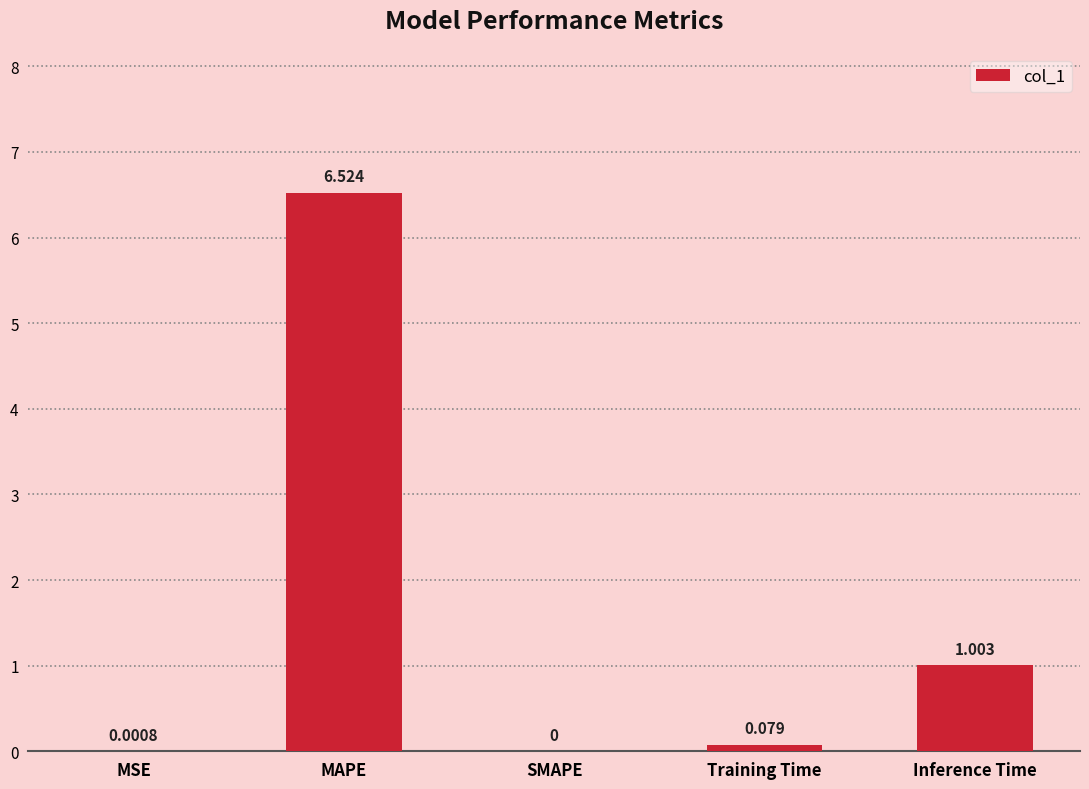

Where is the data nearest to the value 3?

Inference Time